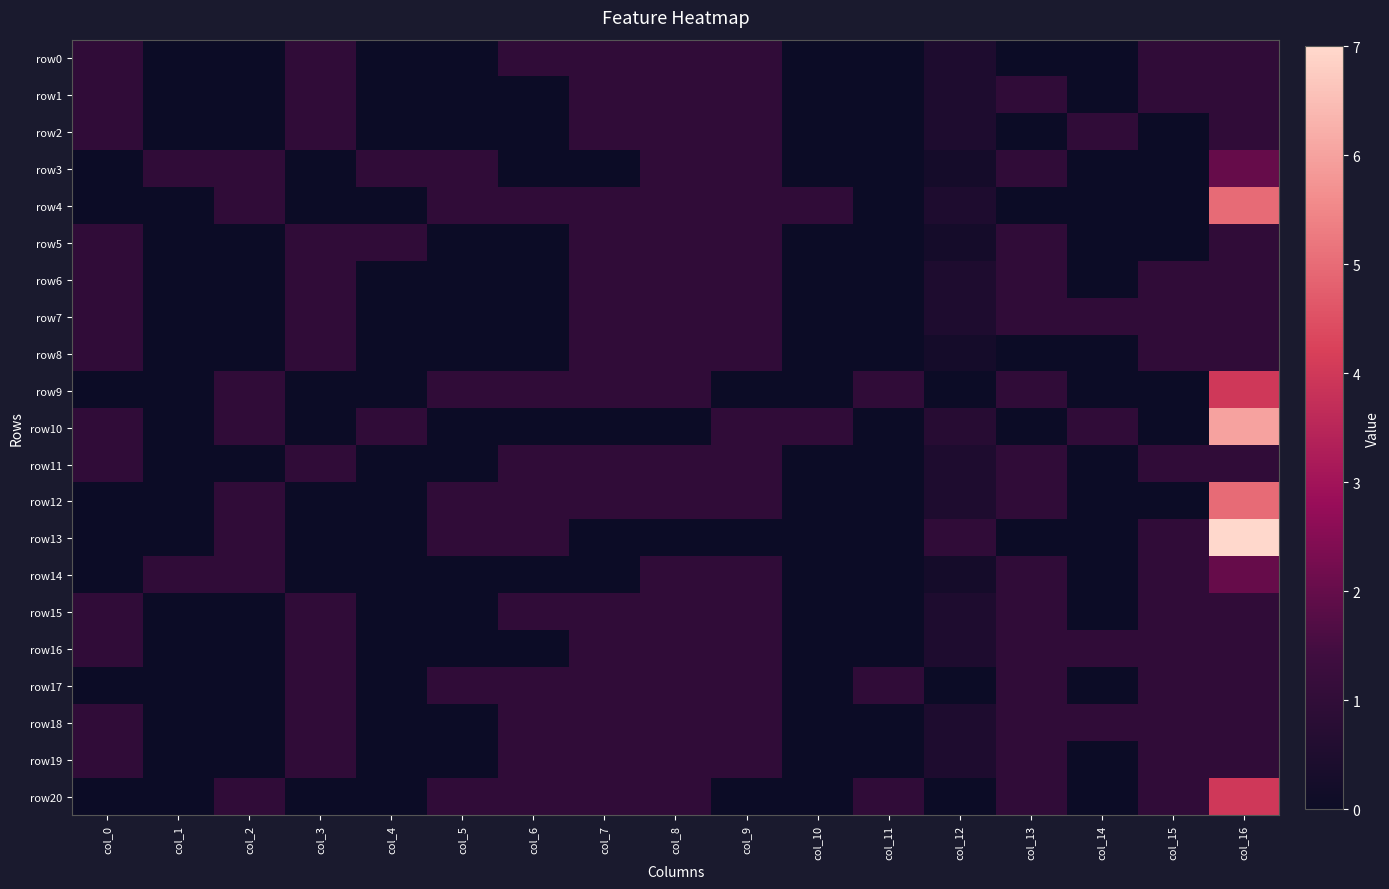

At how many categories does at least one series exceed 0?

17